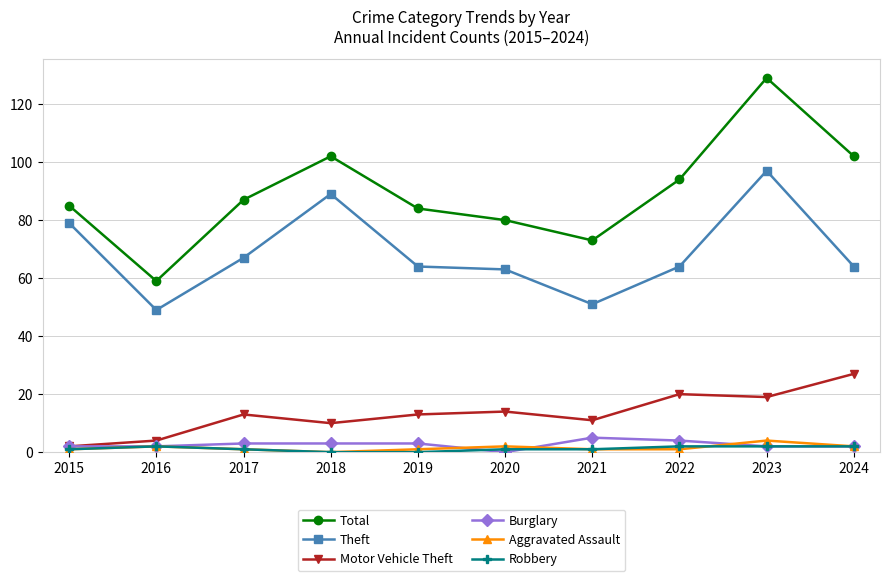

Which series has the largest range (max minus min)?

Total